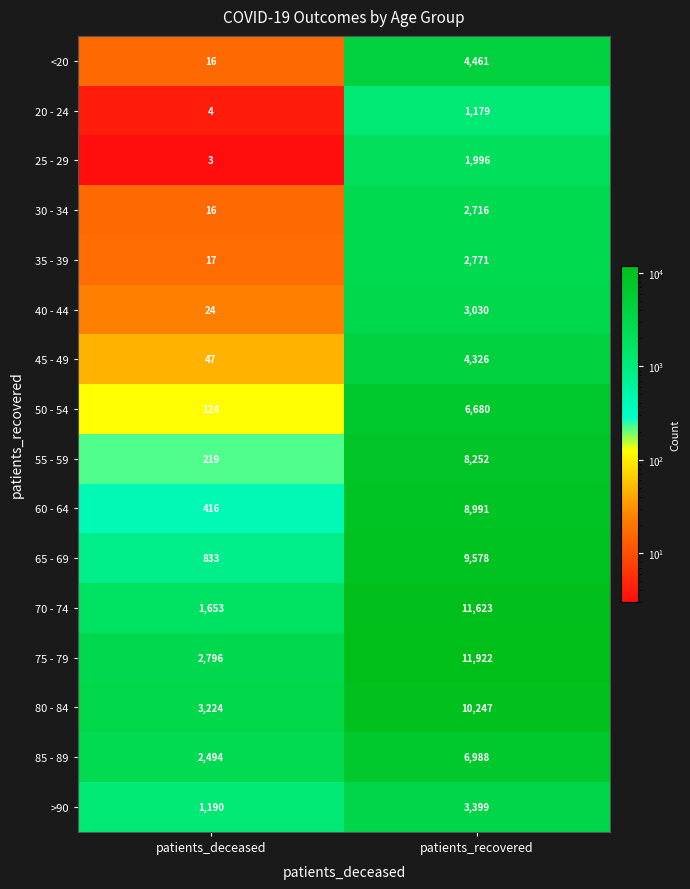

Which label corresponds to the largest value in the chart?

patients_recovered